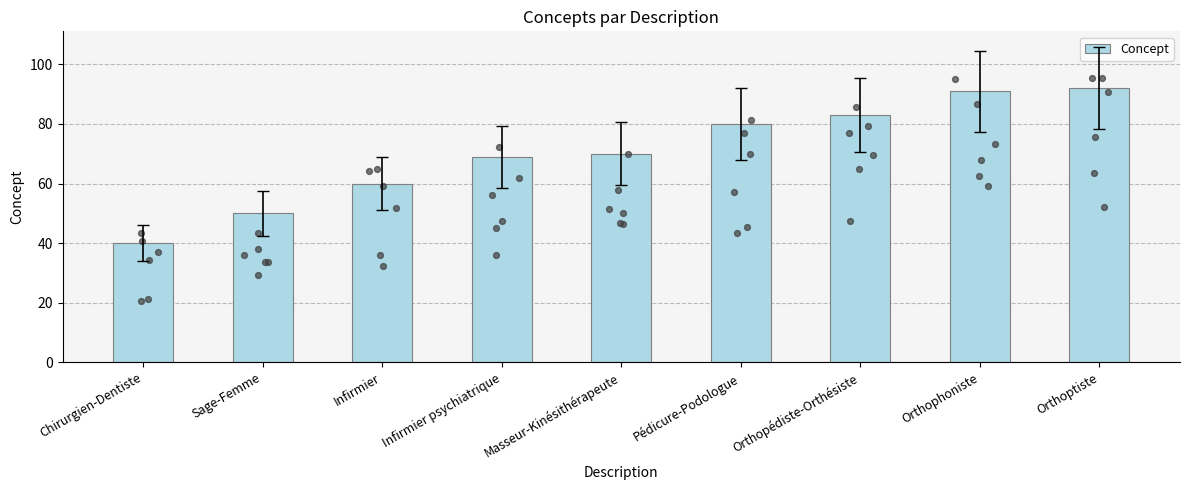

What is the change in value from Chirurgien-Dentiste to Orthopédiste-Orthésiste?

+43